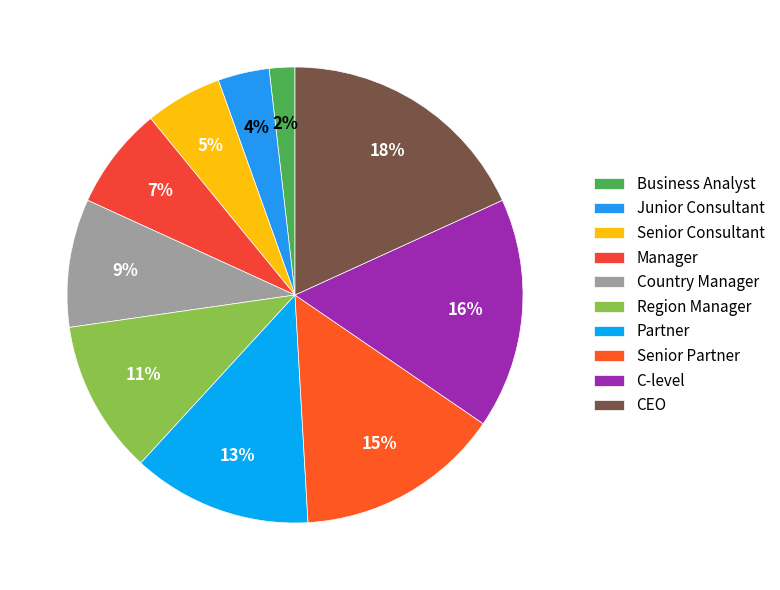

Is the sum of Senior Partner and Region Manager greater than half?

No